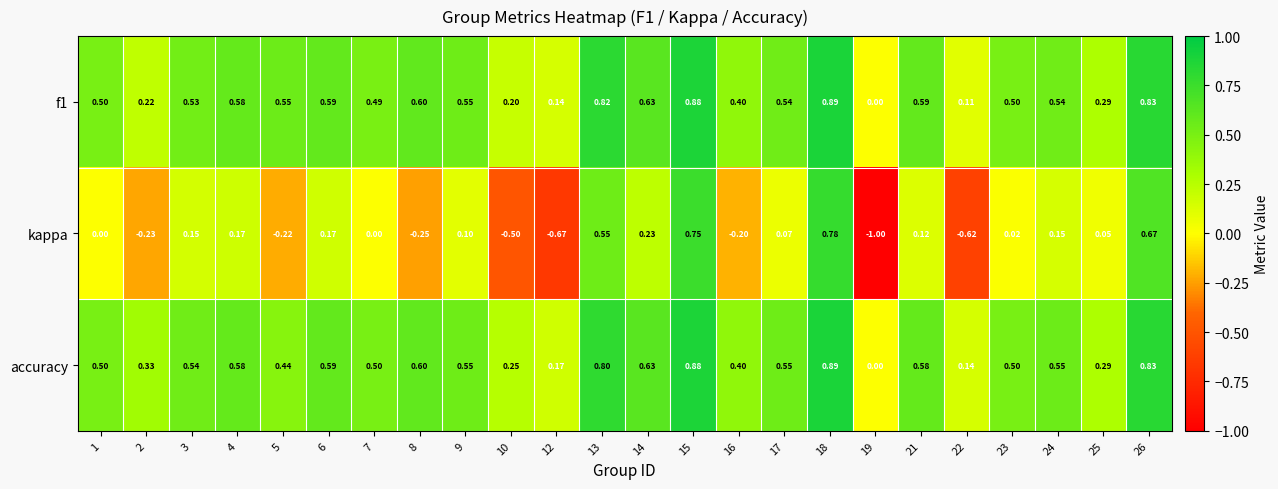

Which series has the largest total across all categories?

accuracy